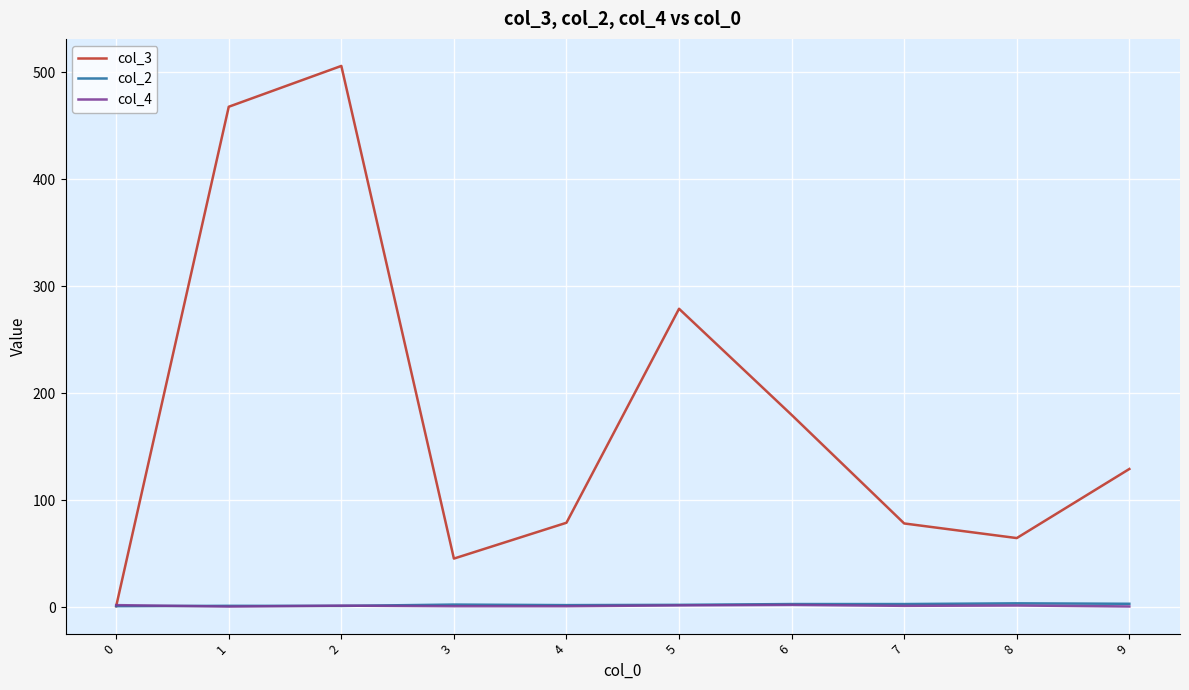

The value of col_3 at 1 is 467.8. True or false?

True